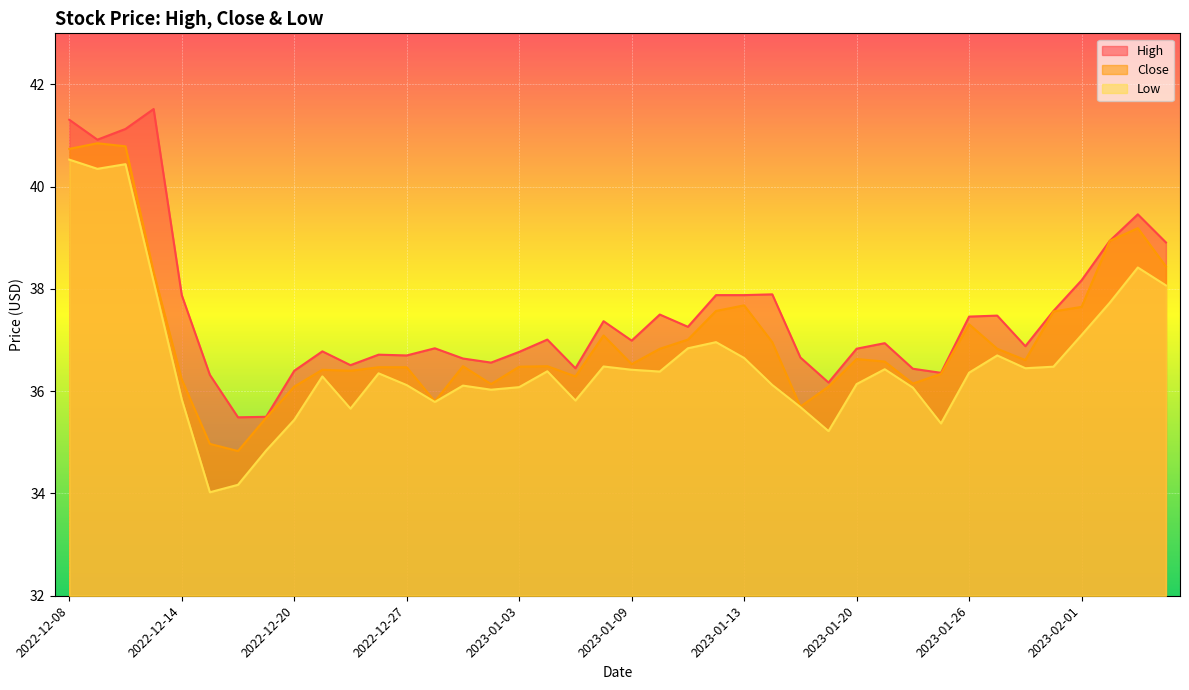

True or false: High and Low cross at least once.

False